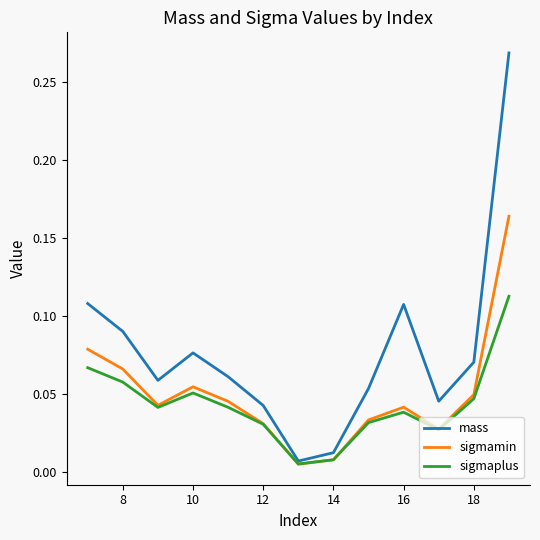

Which series has the largest range (max minus min)?

mass